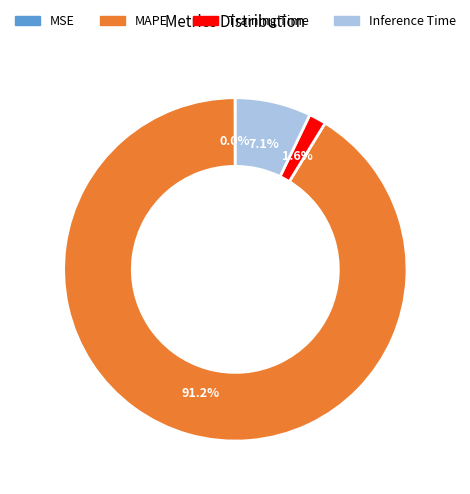

Is there any slice that represents more than half of the pie?

Yes